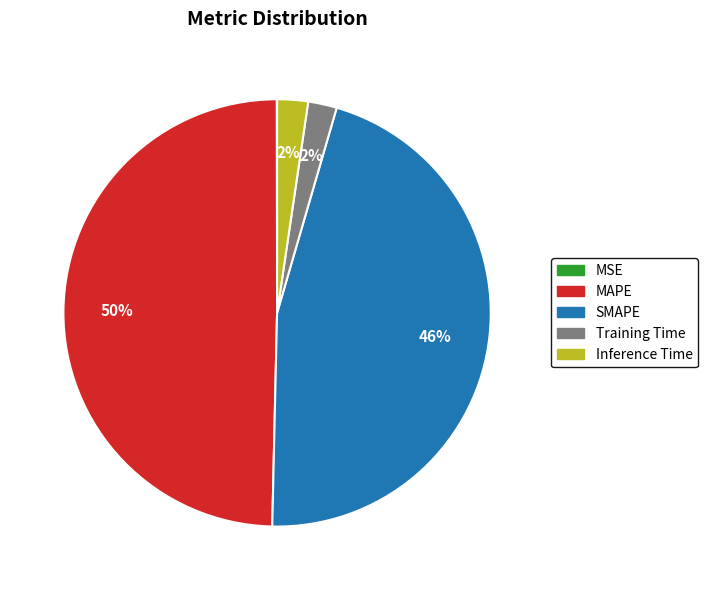

What percentage is the MAPE slice, to the nearest percent?

50%